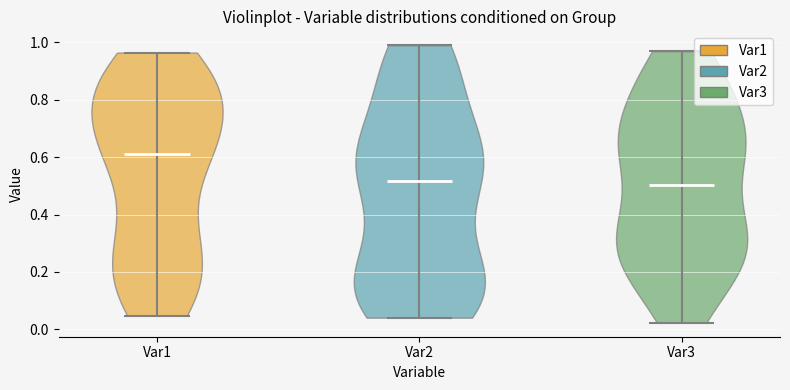

Which violin has the highest median line?

Var1